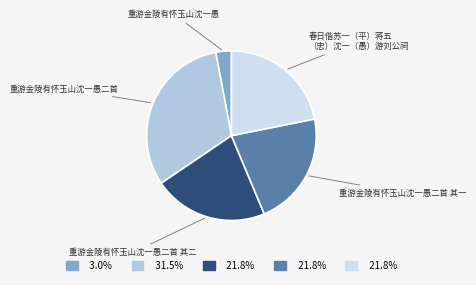

How many segments does this pie chart have?

5